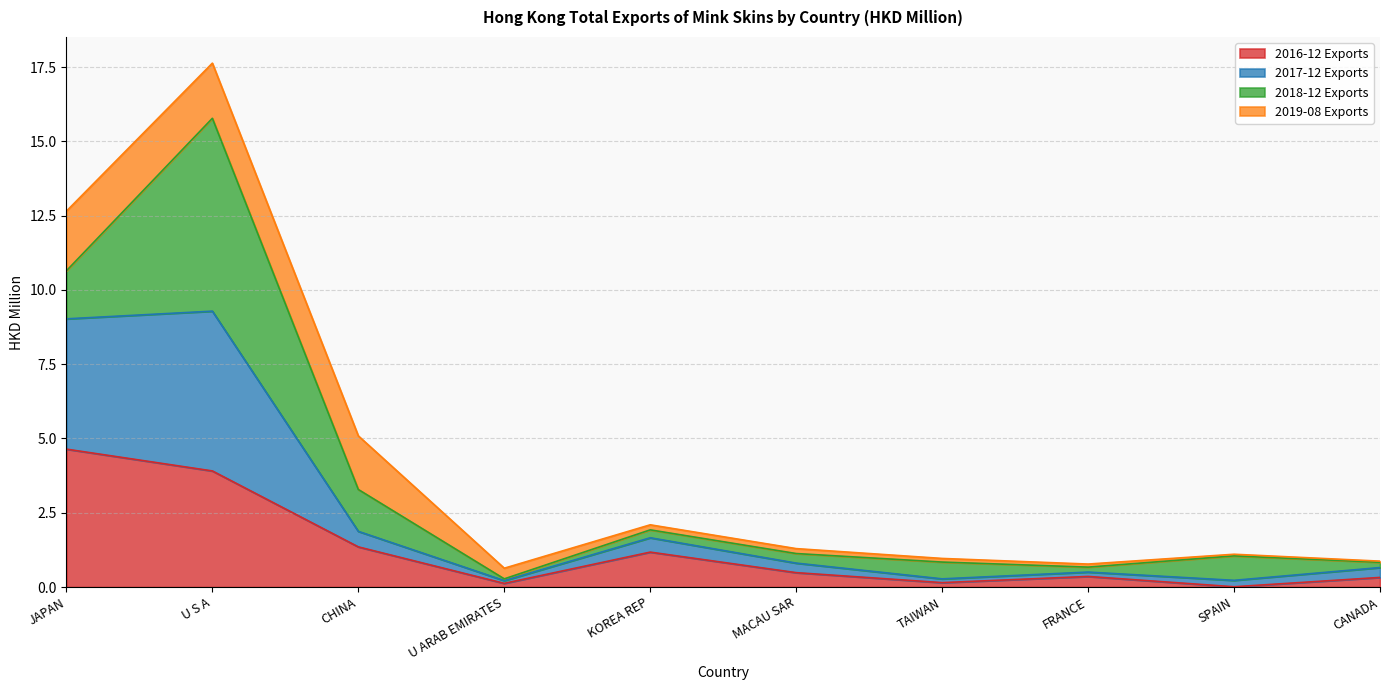

At which category is the sum across all series the highest?

U S A